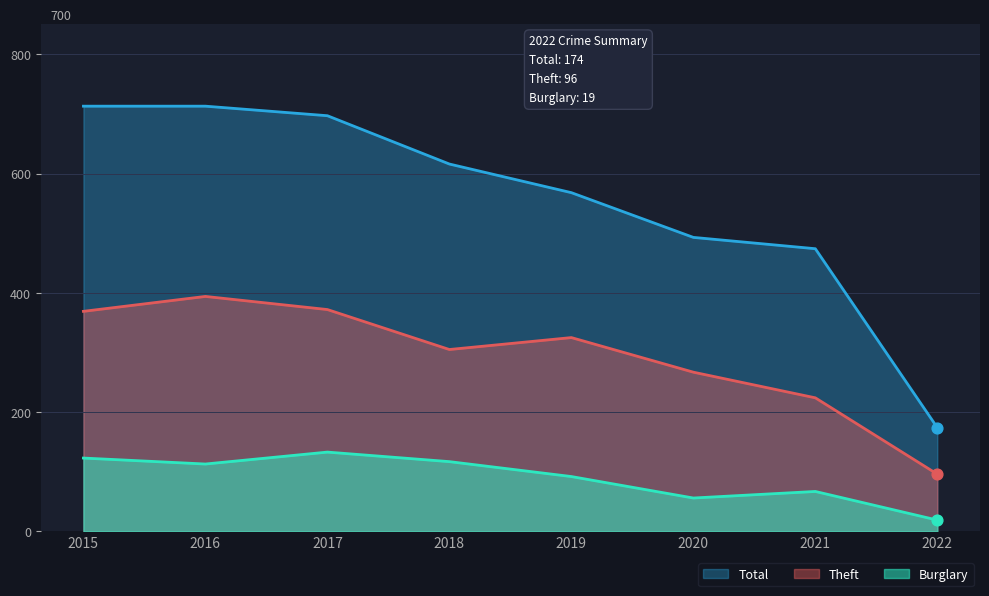

What is the total value across all series at 2015?

1205